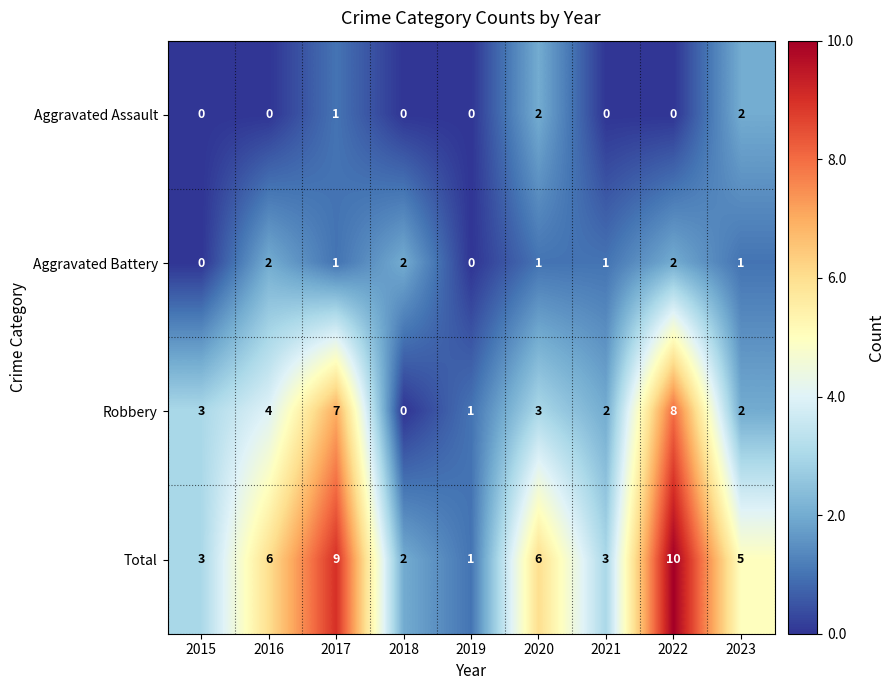

Is the value of Aggravated Battery at 2016 greater than the value of Total at 2022?

No